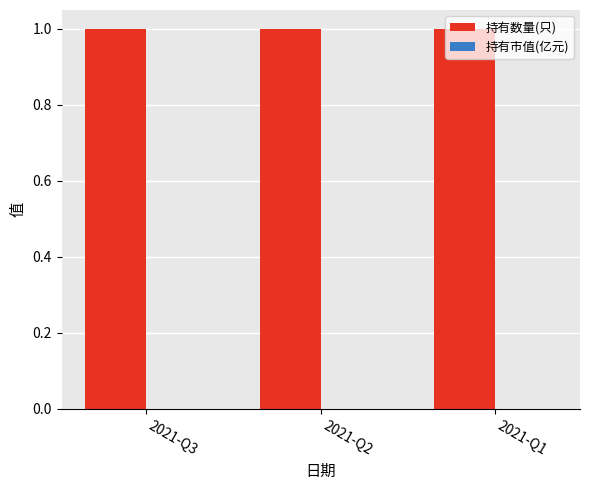

Which has a higher value, 2021-Q2 or 2021-Q3?

2021-Q2